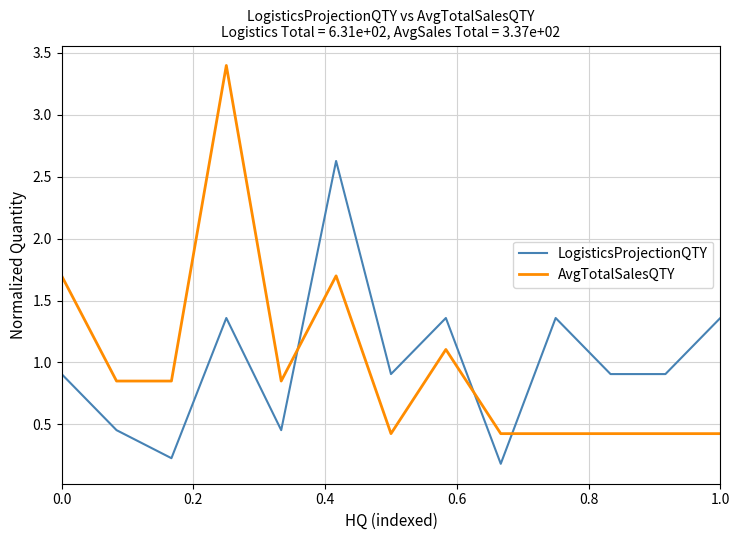

Rank the series by their maximum value, from lowest to highest.

LogisticsProjectionQTY, AvgTotalSalesQTY